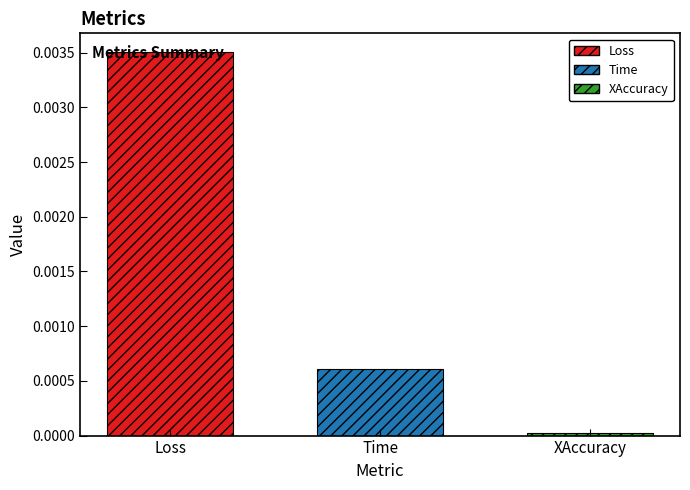

At which label is the value closest to 0?

XAccuracy